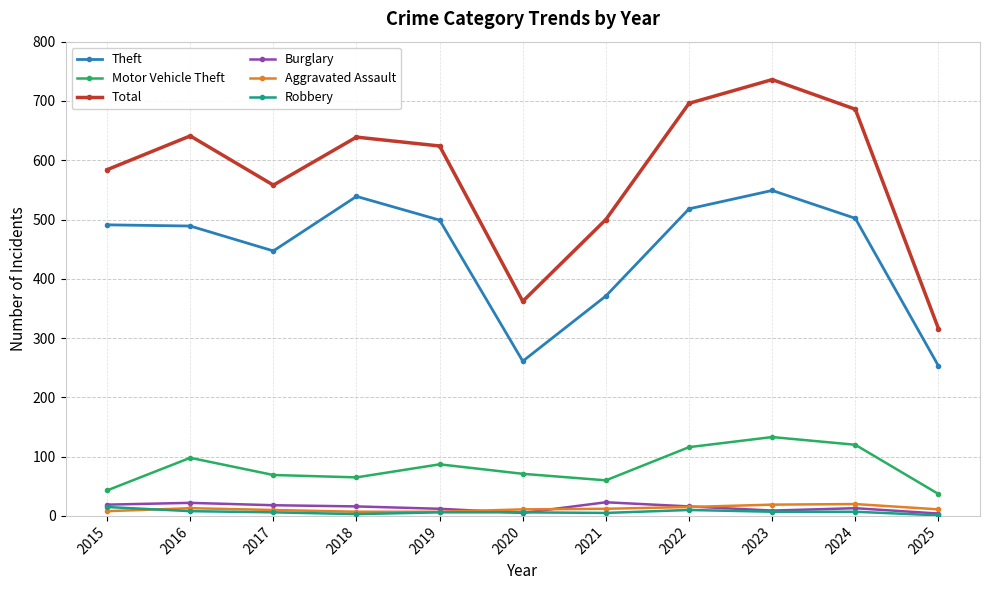

Is the value of Theft at 2020 greater than the value of Aggravated Assault at 2025?

Yes